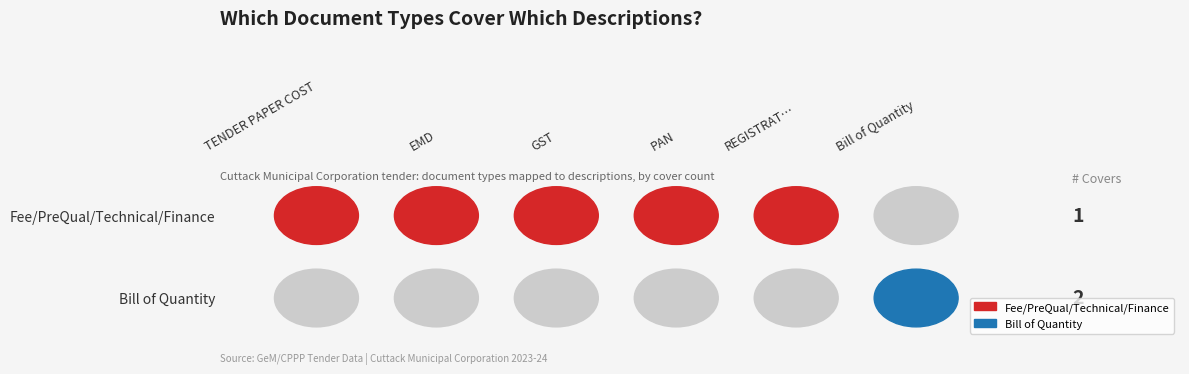

Reading left to right, list all the values displayed in this chart.

Fee/PreQual/Technical/Finance: 0=1	1=1	2=1	3=1	4=1	5=0
Bill of Quantity: 0=0	1=0	2=0	3=0	4=0	5=1